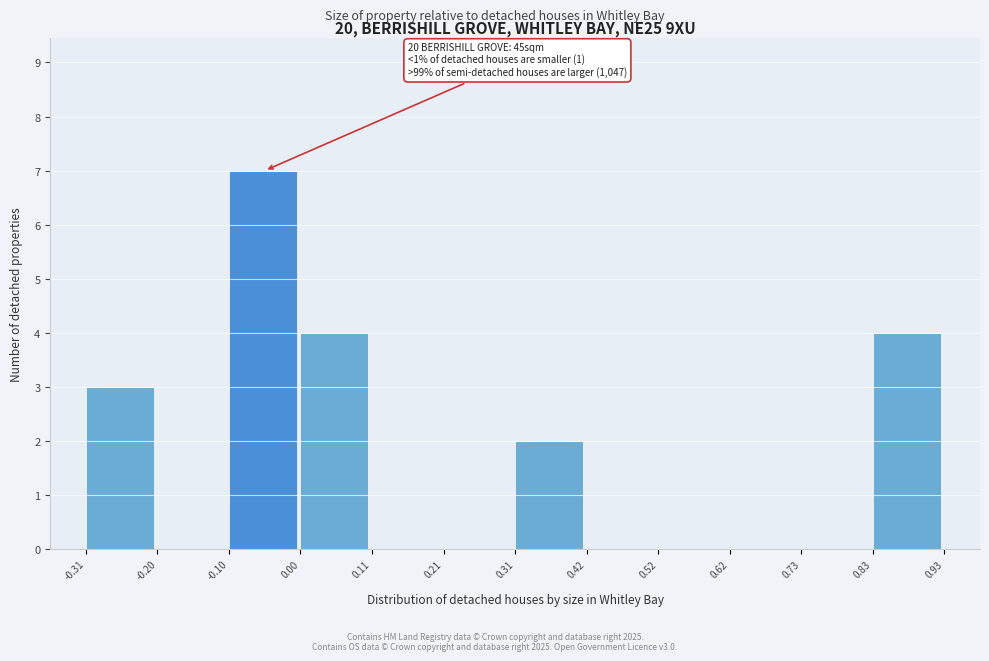

Over which range of the x-axis is the bar tallest?

-0.10 to 0.00